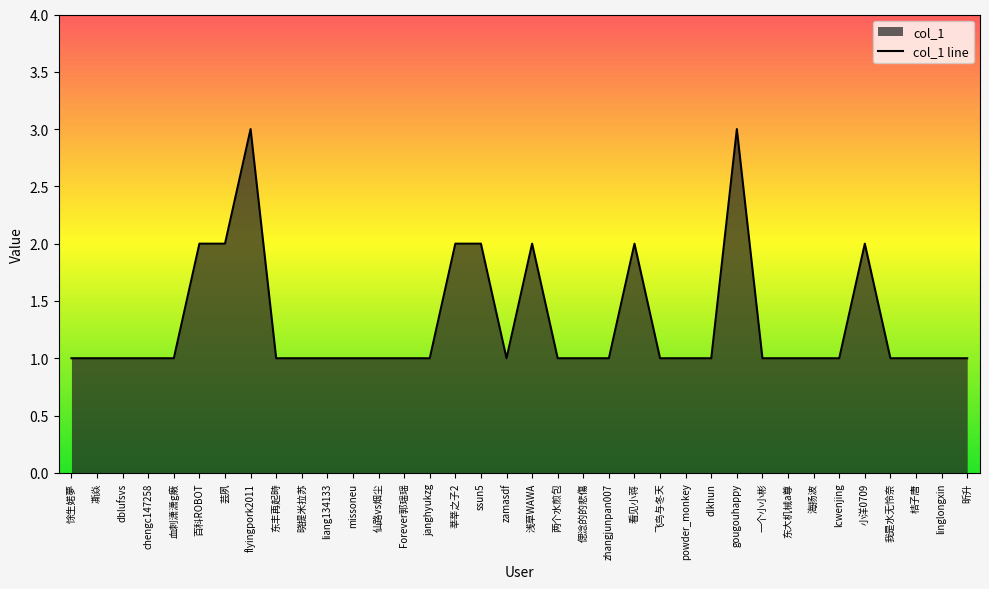

True or false: the data shows 2 at 芸夙.

True